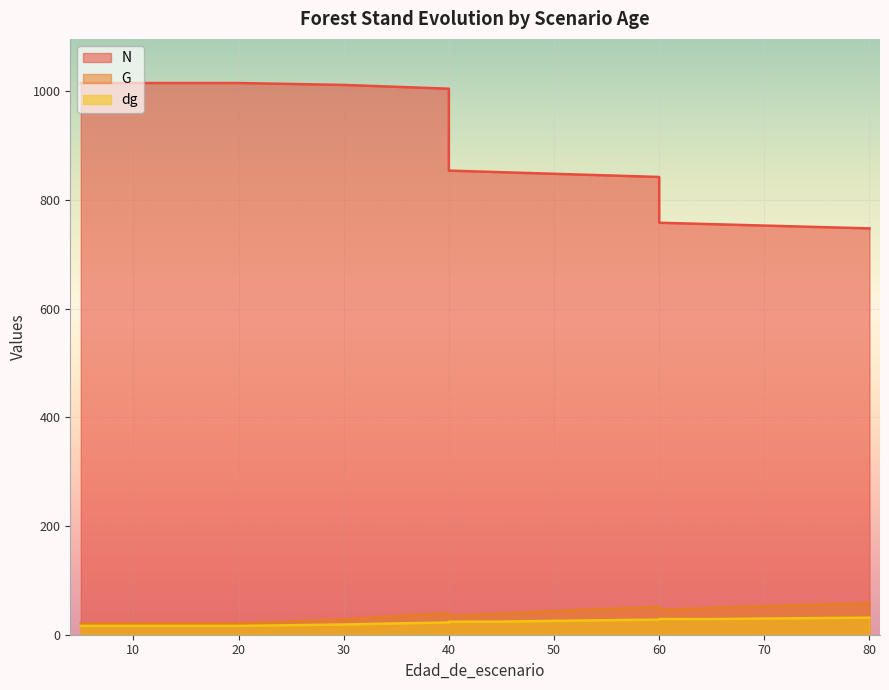

True or false: dg and G intersect in this chart.

False